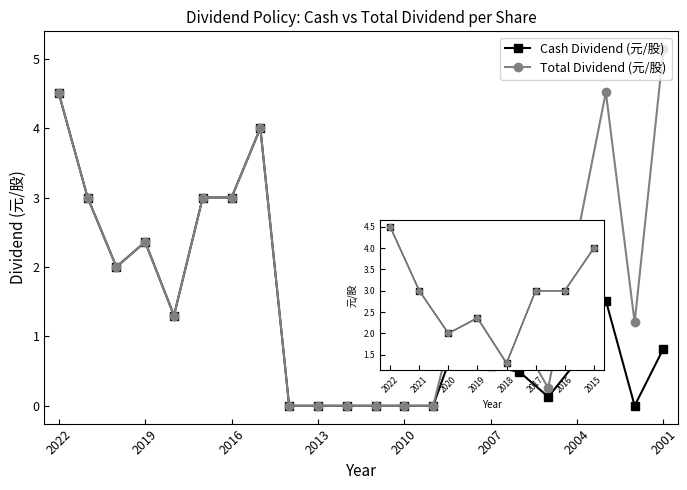

What value does the Cash Dividend (元/股) series have at 2017?

3.0